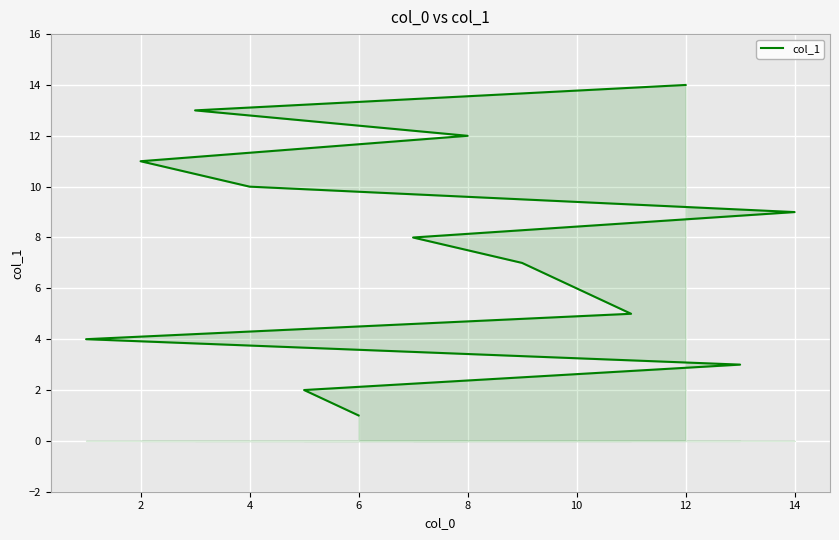

What is the change in value from 4 to 12?

+4